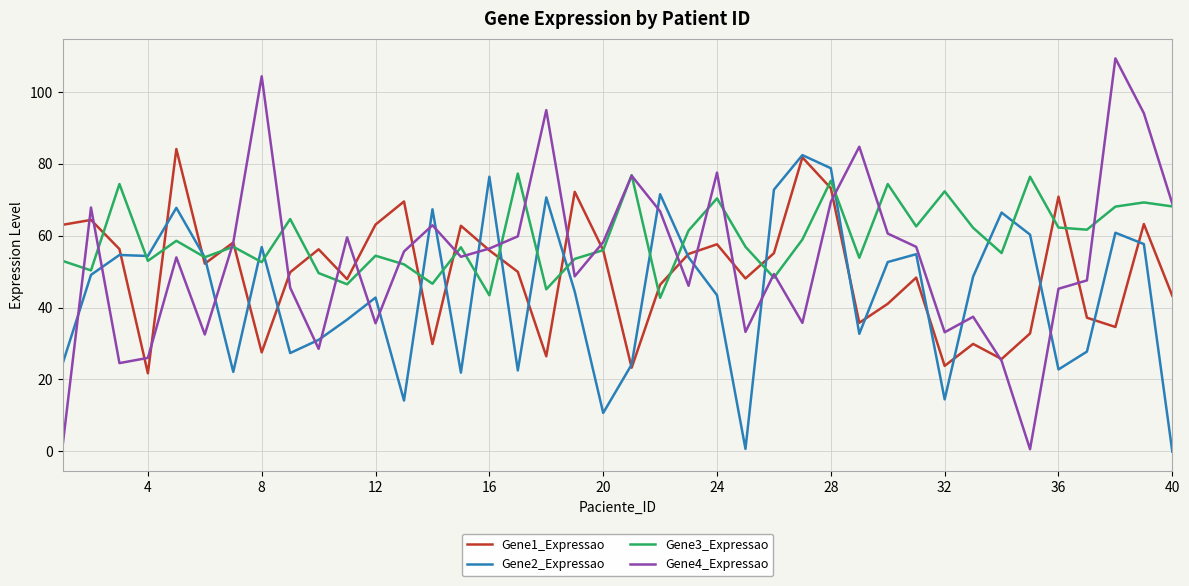

Which series has the largest total across all categories?

Gene3_Expressao